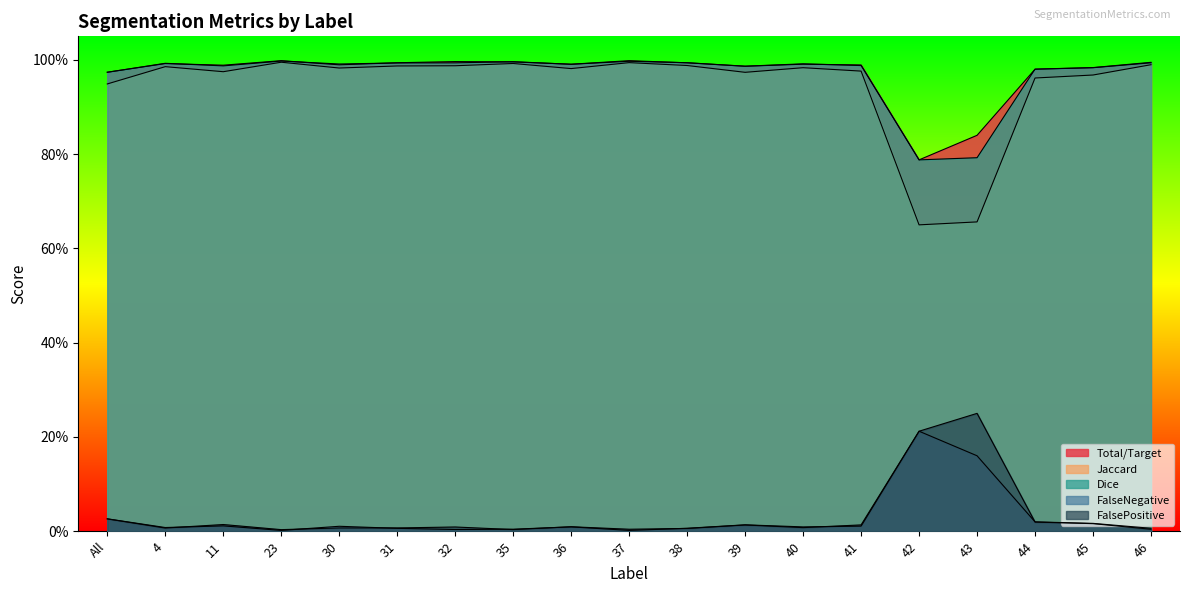

How many categories are shown in the chart?

19